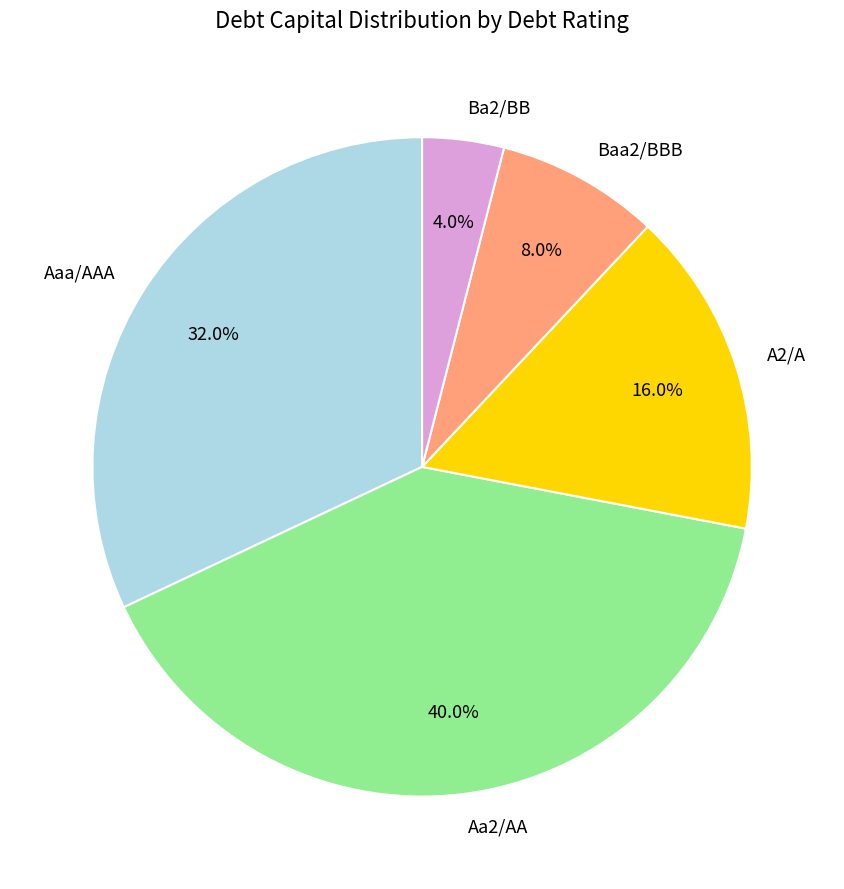

To the nearest percent, what percentage of the pie is A2/A?

16%